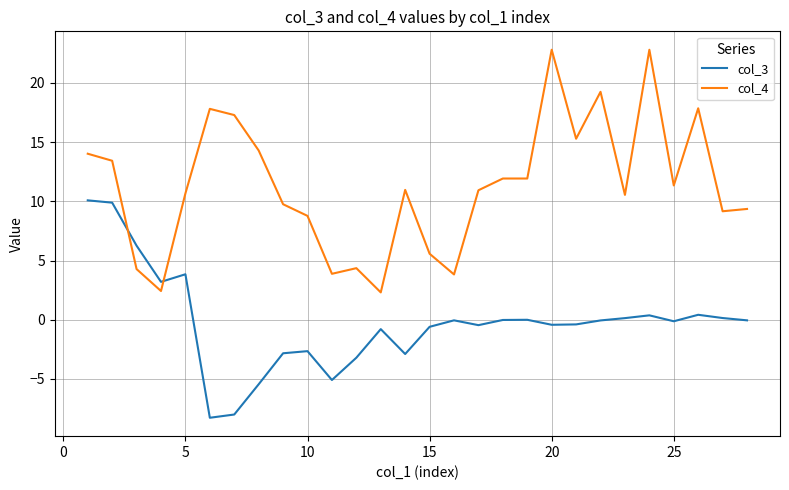

Rank the series by their maximum value, from lowest to highest.

col_3, col_4